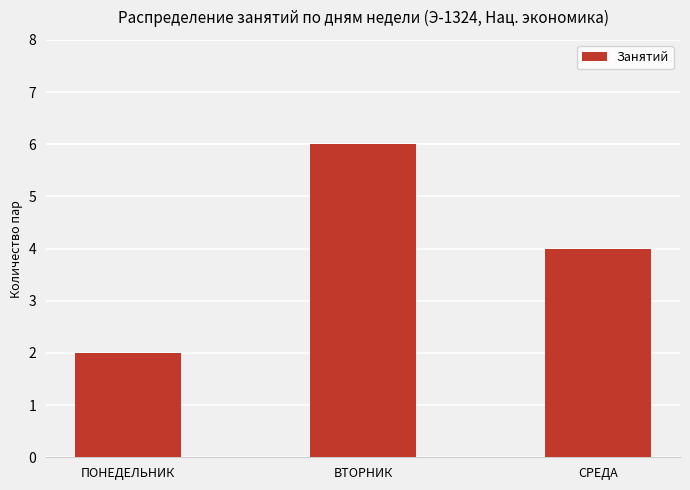

Where is the data nearest to the value 4?

СРЕДА